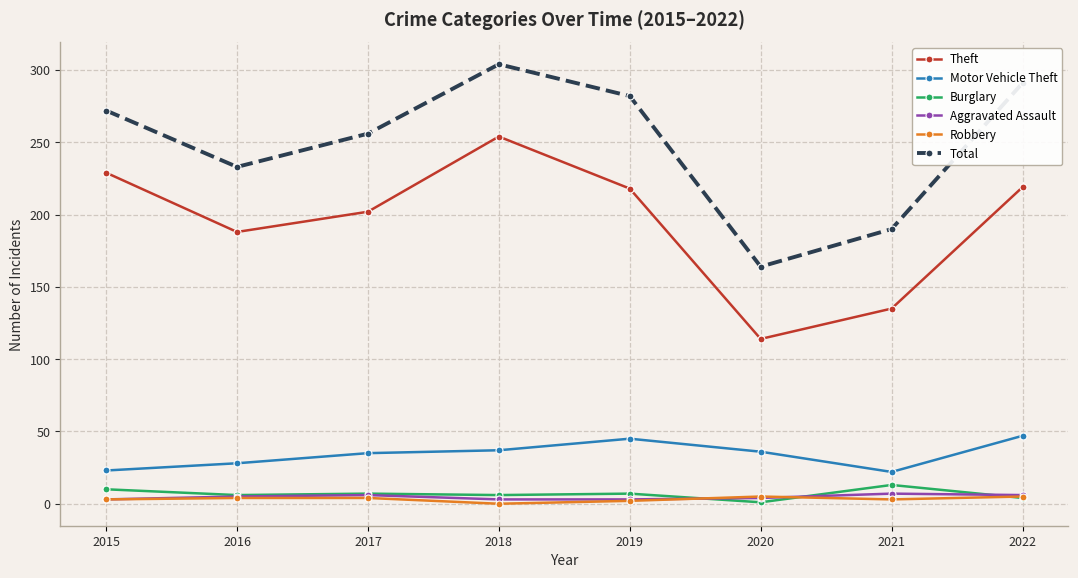

Which series has the largest total across all categories?

Total